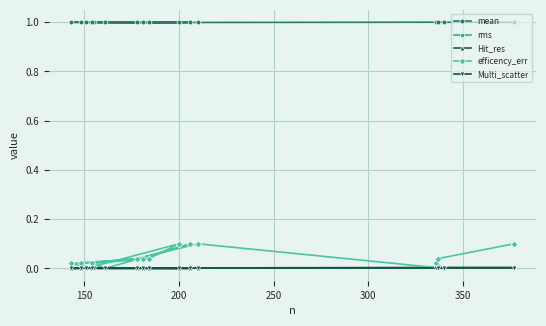

Which series has the largest total across all categories?

mean